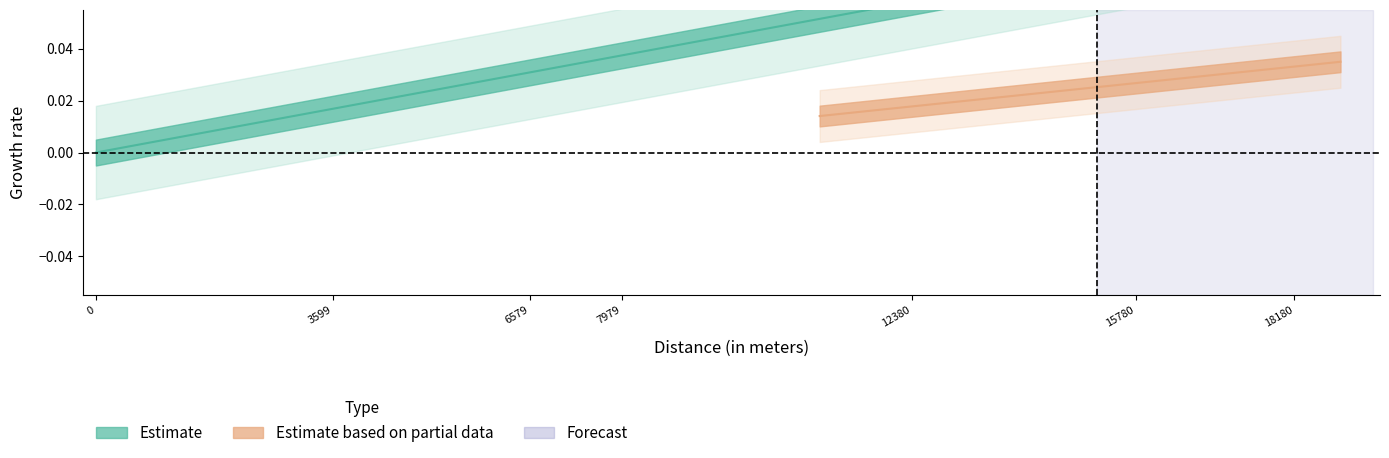

Rank the categories by value from highest to lowest.

18880, 18180, 17680, 16980, 15780, 15180, 13580, 12380, 11380, 10980, 7979, 7679, 7179, 6579, 5880, 4679, 3599, 2579, 479, 0